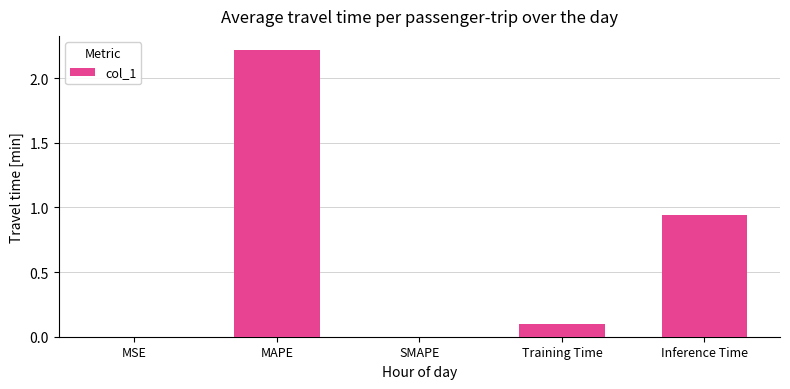

The chart shows a value of 0.1 at Training Time. True or false?

True